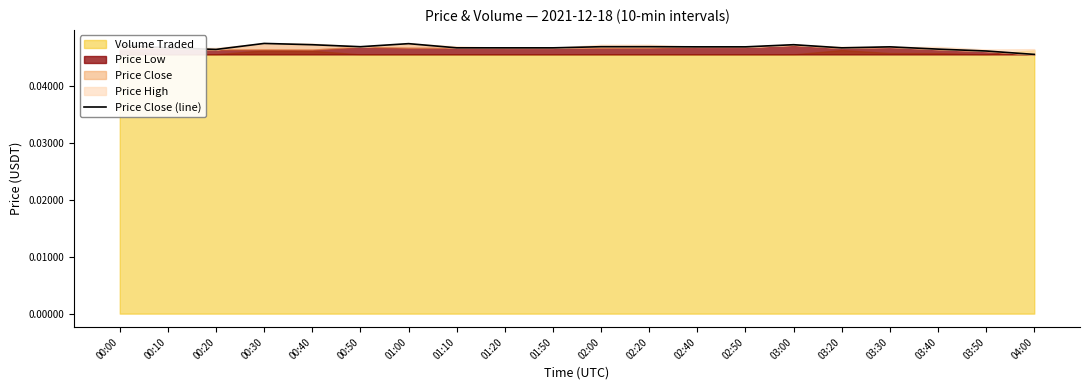

The chart shows a value of 0.1 at 00:30. True or false?

False